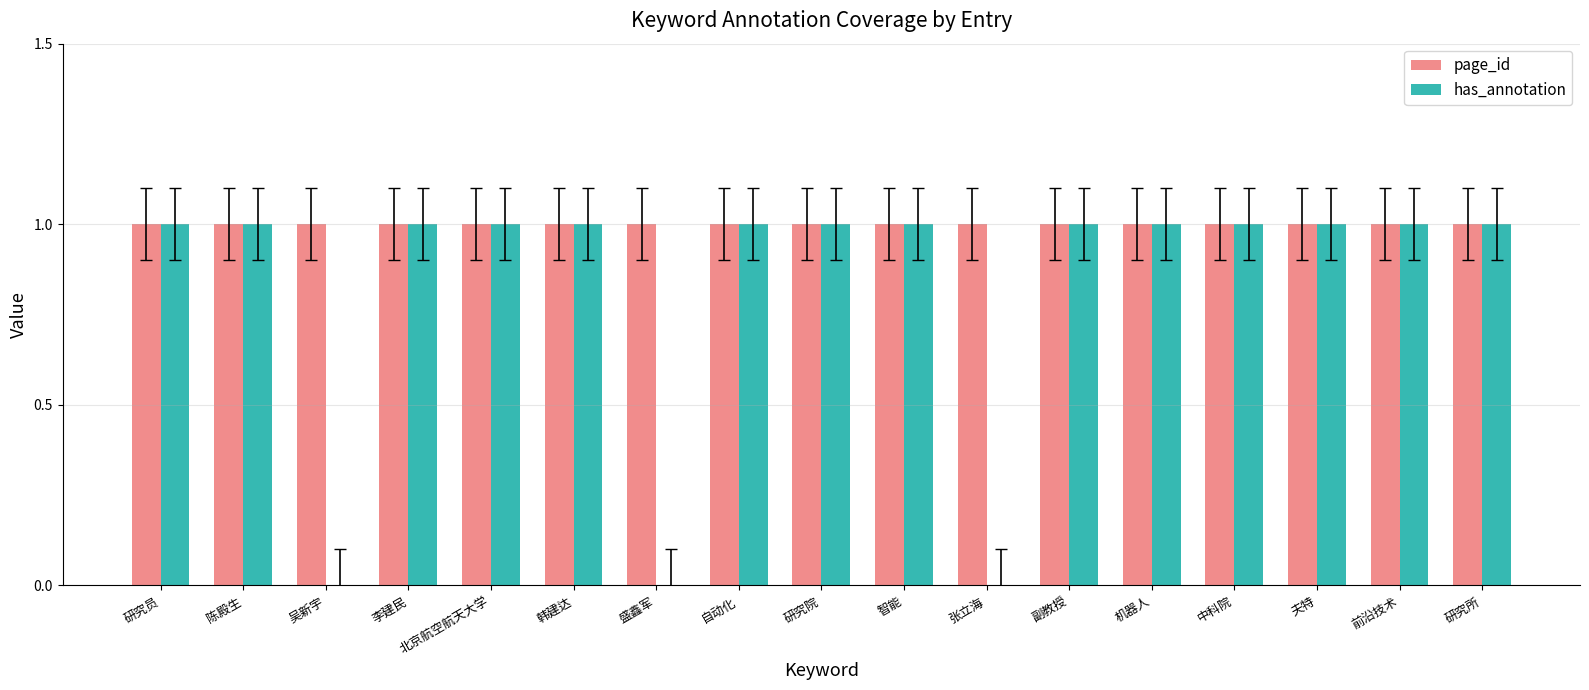

Reading right to left, what are all the values shown in this chart?

page_id: 研究所=1	前沿技术=1	夫特=1	中科院=1	机器人=1	副教授=1	张立海=1	智能=1	研究院=1	自动化=1	盛鑫军=1	韩建达=1	北京航空航天大学=1	李建民=1	吴新宇=1	陈殿生=1	研究员=1
has_annotation: 研究所=1	前沿技术=1	夫特=1	中科院=1	机器人=1	副教授=1	张立海=0	智能=1	研究院=1	自动化=1	盛鑫军=0	韩建达=1	北京航空航天大学=1	李建民=1	吴新宇=0	陈殿生=1	研究员=1